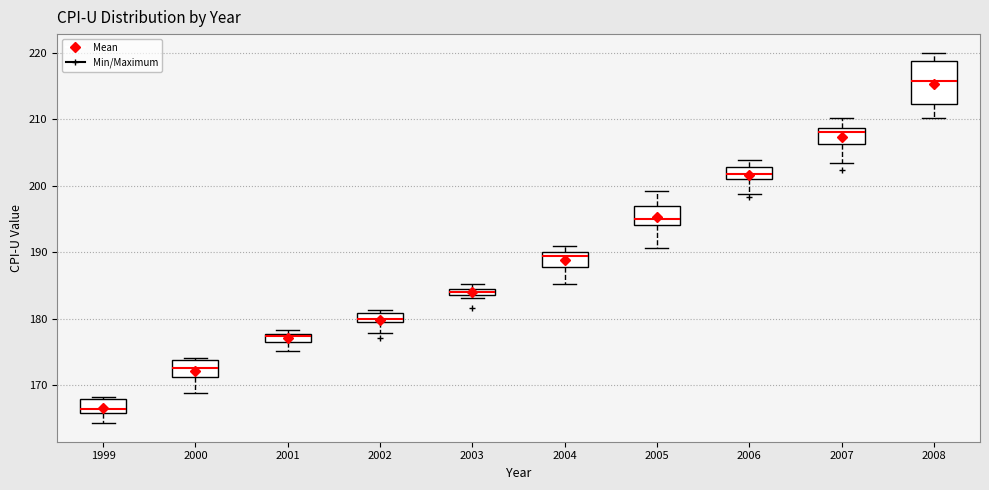

Which box's median line is the lowest?

1999